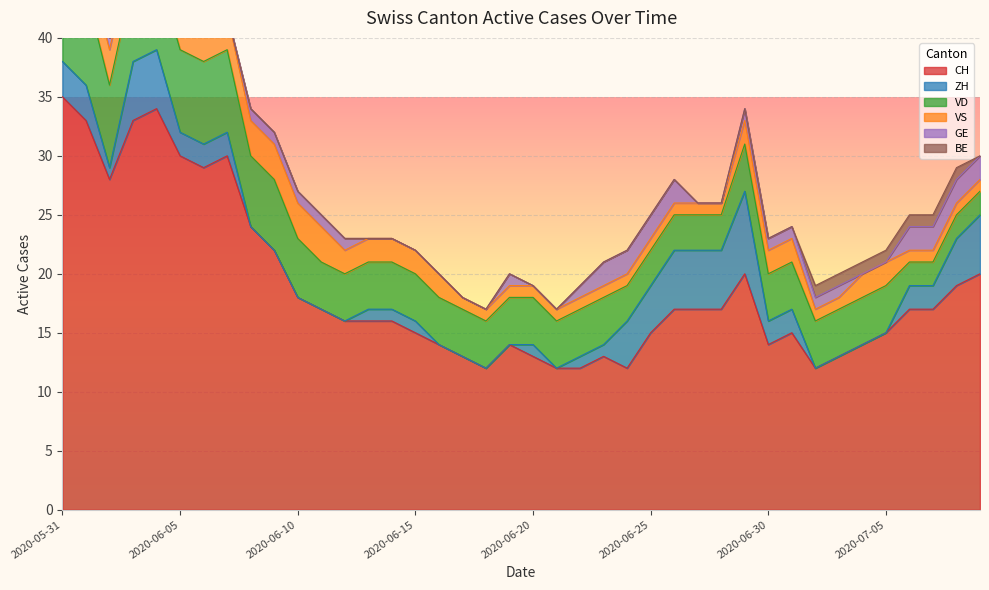

Between 2020-06-11 and 2020-06-20, which series saw the biggest shift?

CH